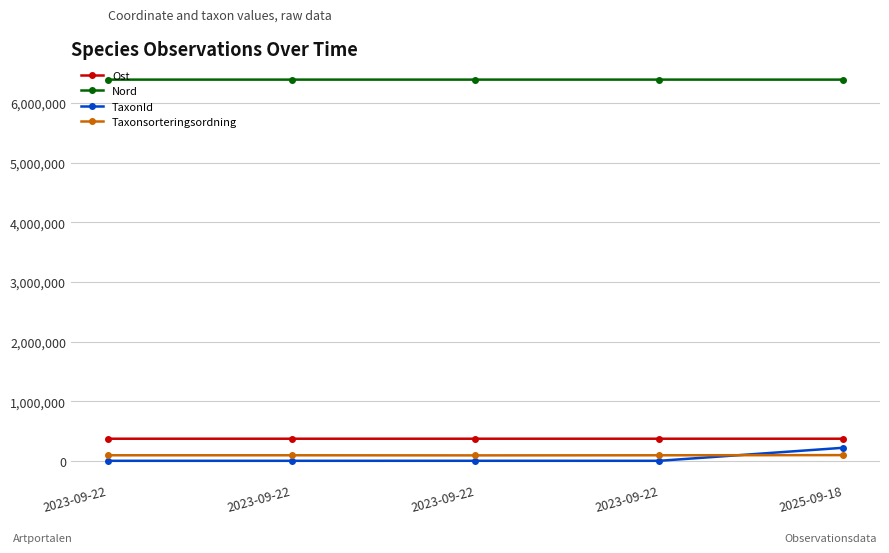

At which category does Ost reach its first local peak?

2023-09-22